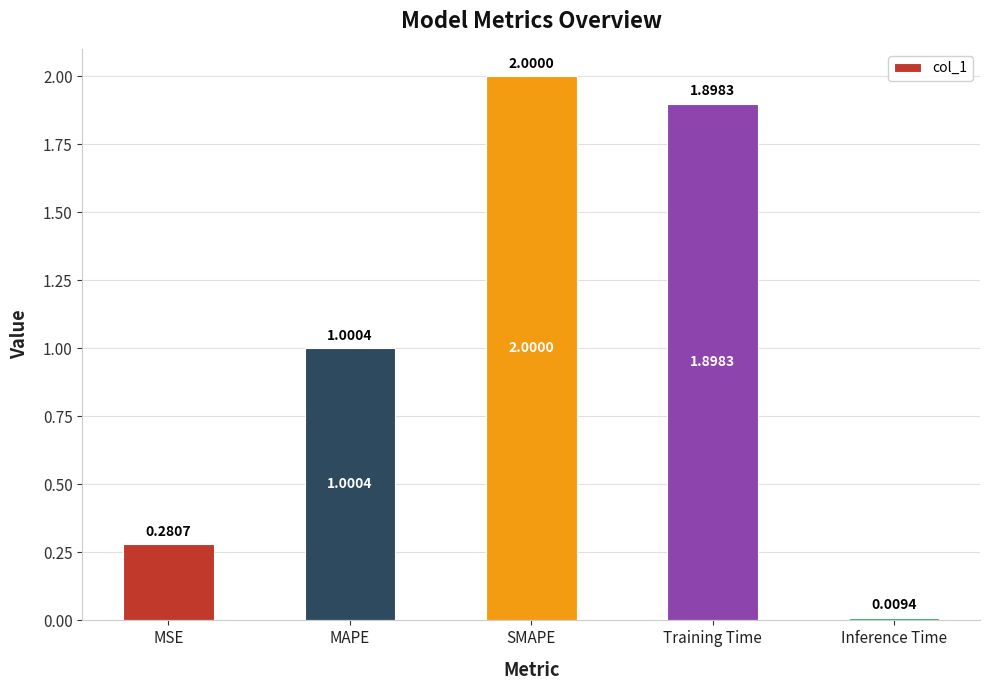

Which label corresponds to the largest value in the chart?

SMAPE